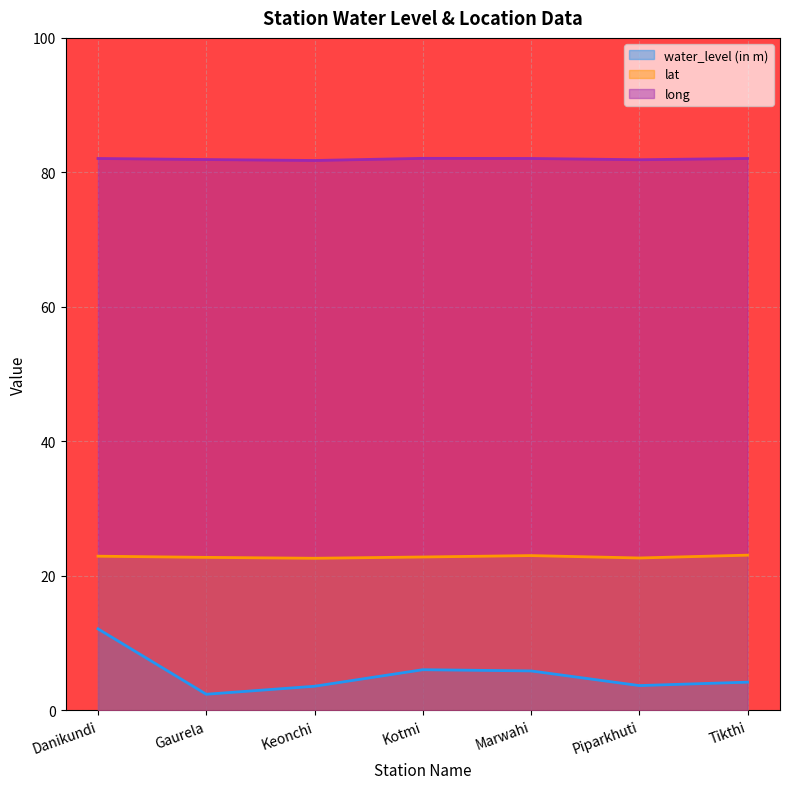

Which label corresponds to the largest value in the chart?

Kotmi